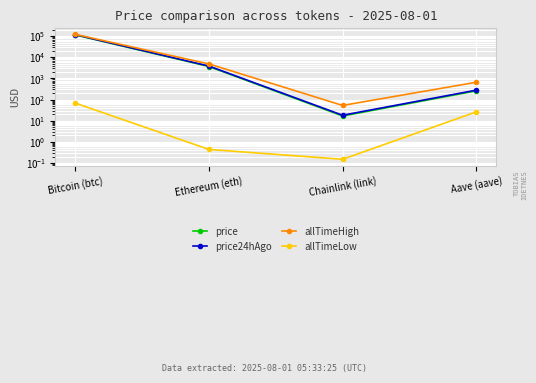

What is the total value across all series at Aave (aave)?

1225.6